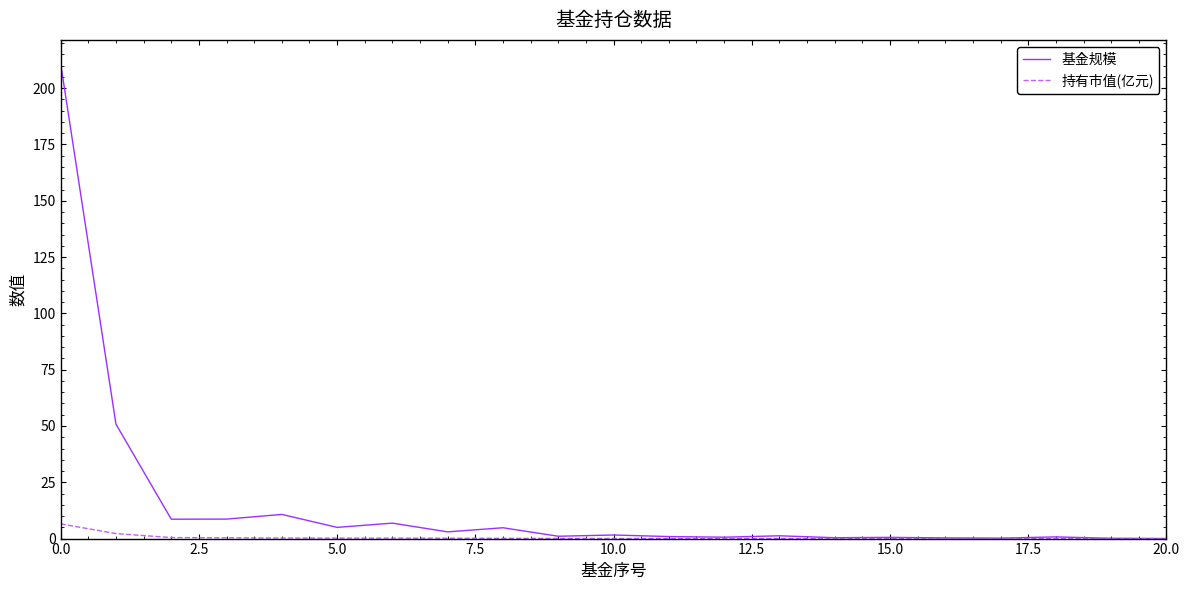

What is the maximum value for 持有市值(亿元)?

6.5